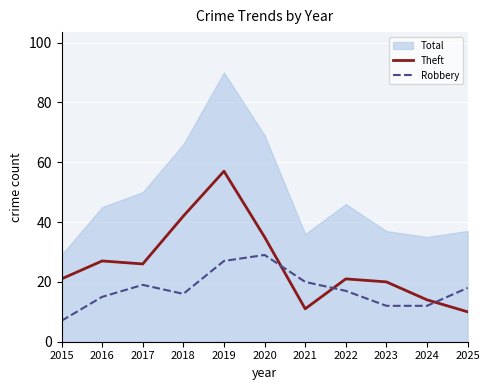

Where is Theft nearest to the value 33?

2020